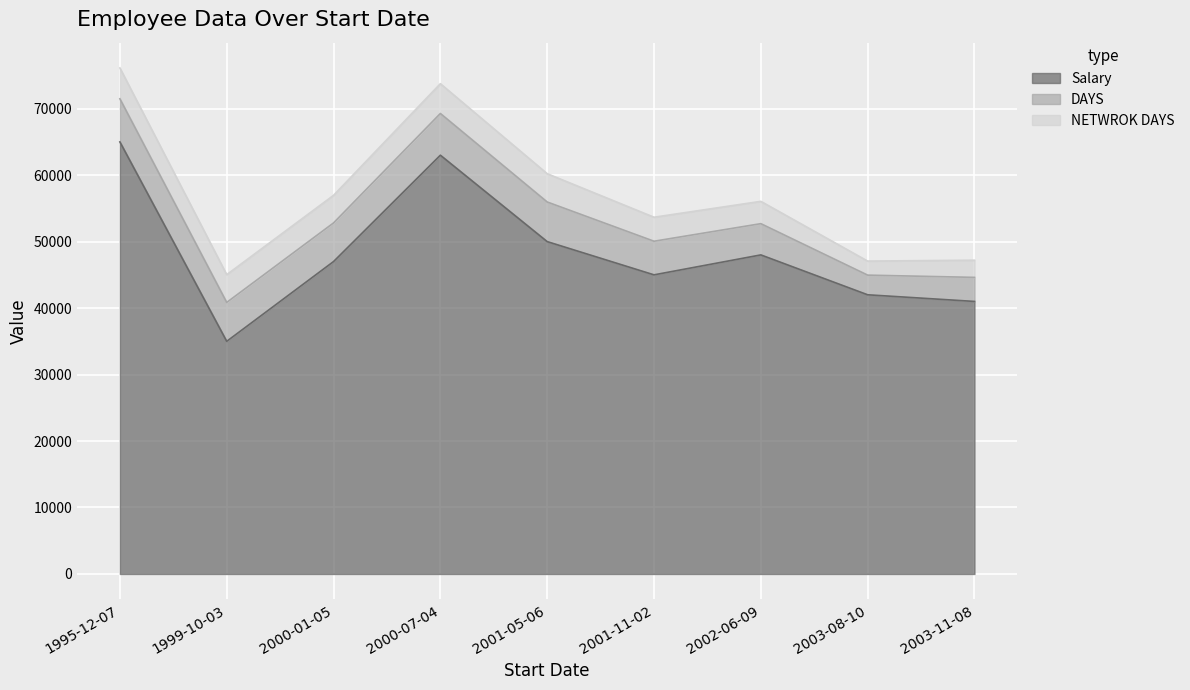

In Salary, how many points are lower than both neighbors (excluding endpoints)?

2